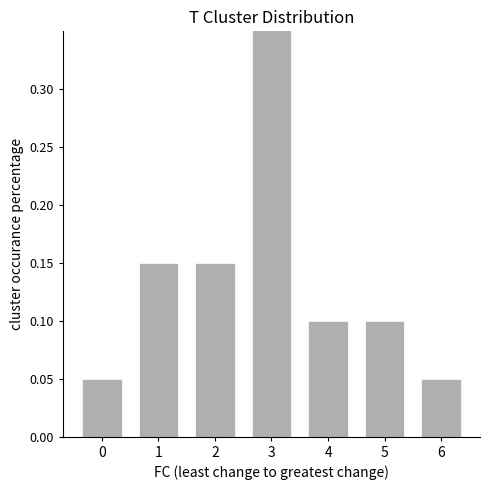

List the labels in order of value, smallest first.

0, 6, 4, 5, 1, 2, 3